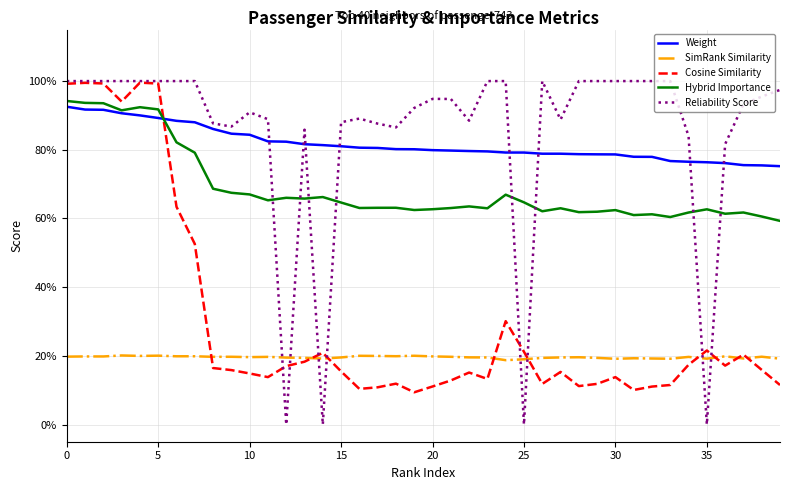

At which label is Weight closest to 0?

39